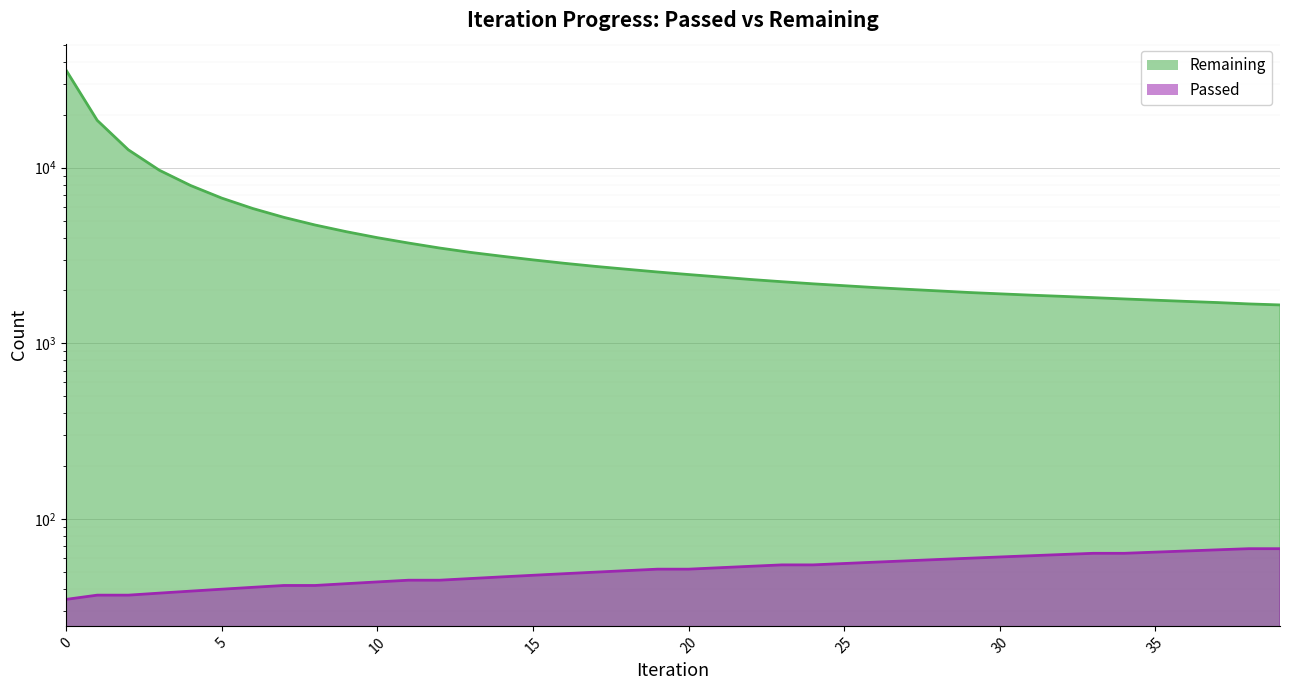

At how many categories does at least one series exceed 31177?

1